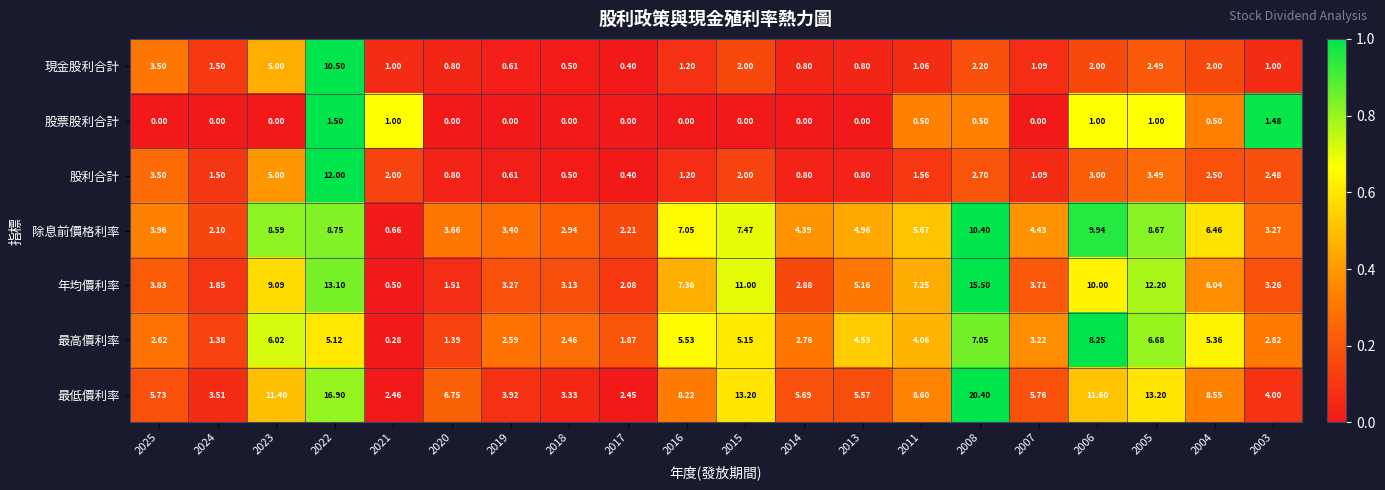

Between 2020 and 2011, which series saw the biggest shift?

年均價利率